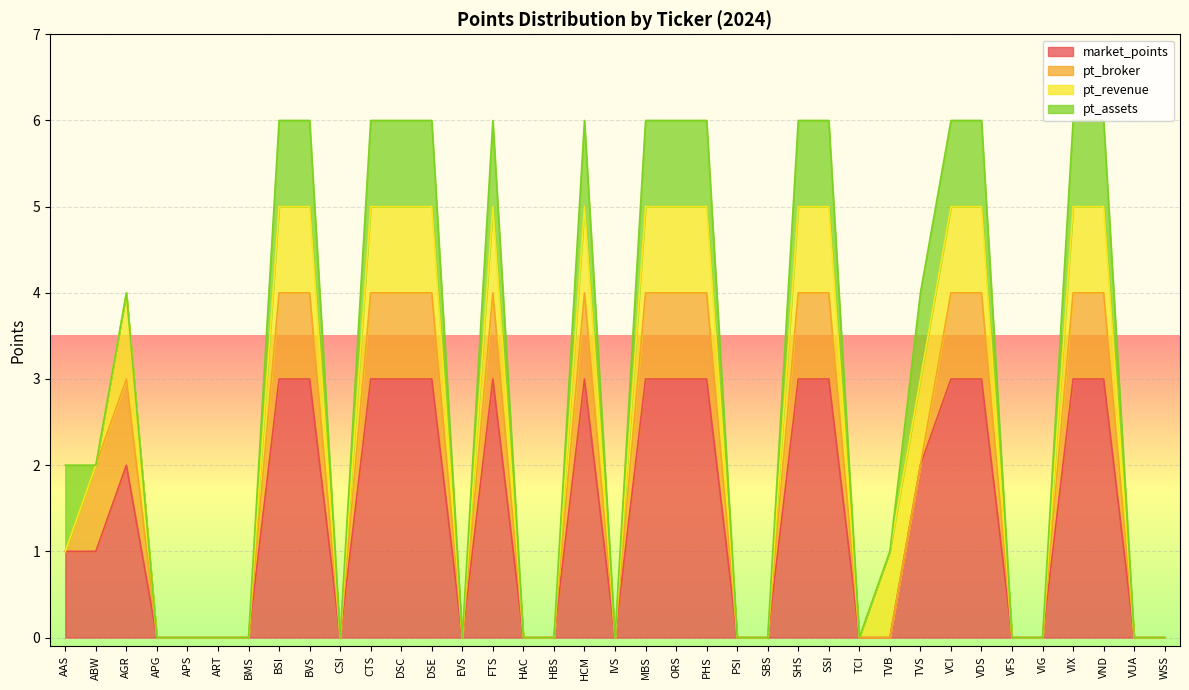

Between FTS and VUA, which series saw the biggest shift?

market_points